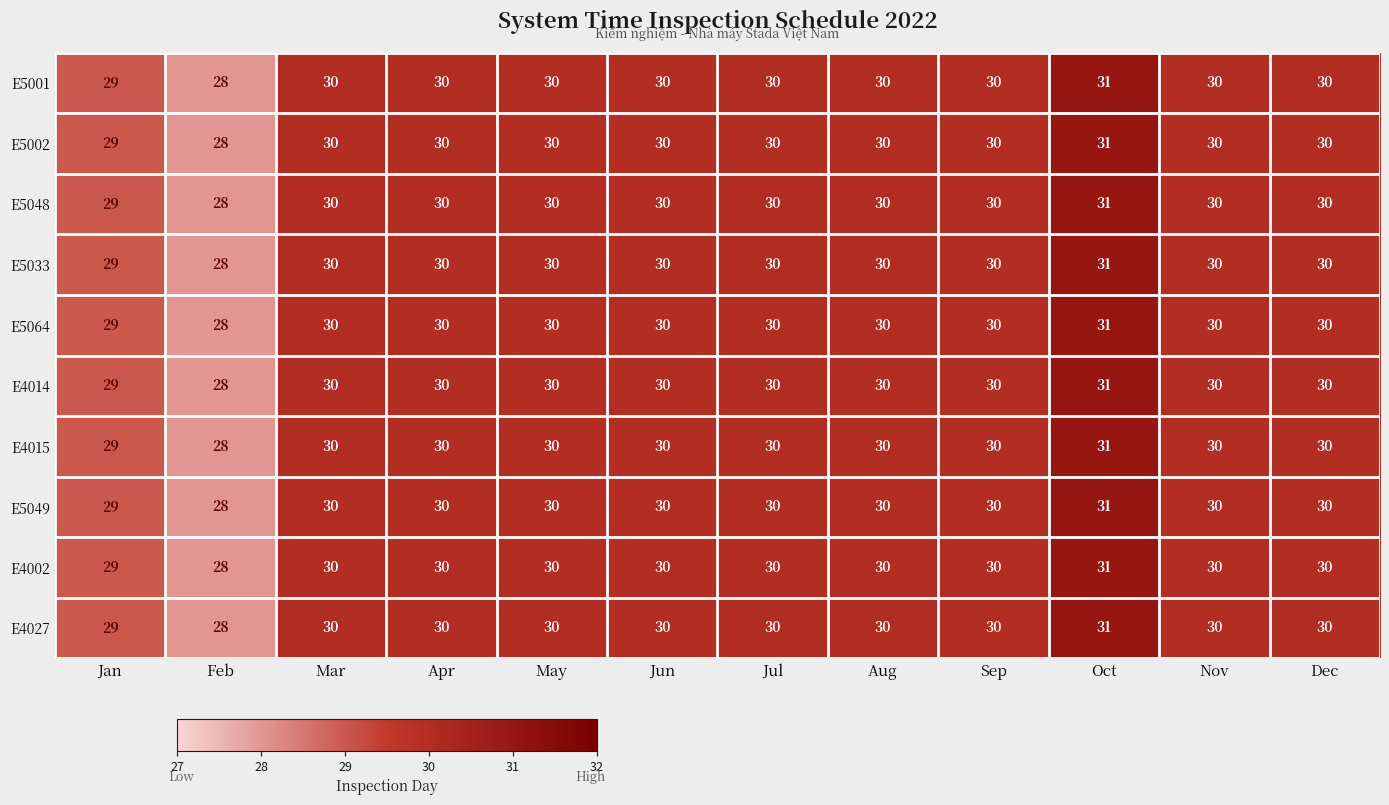

What is the difference between the maximum and minimum values in the E5048 series?

3